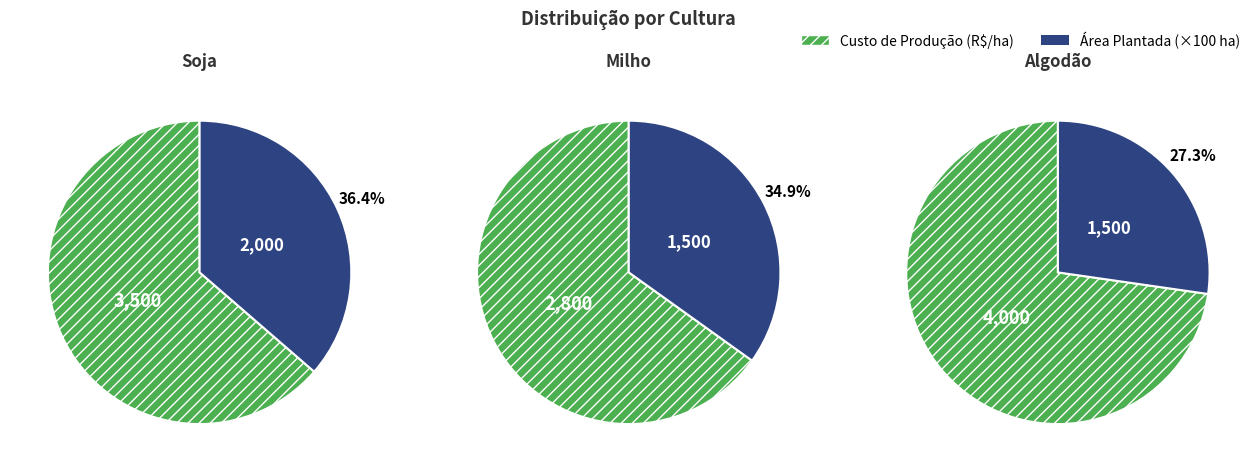

To the nearest percent, what is the average slice percentage?

33%